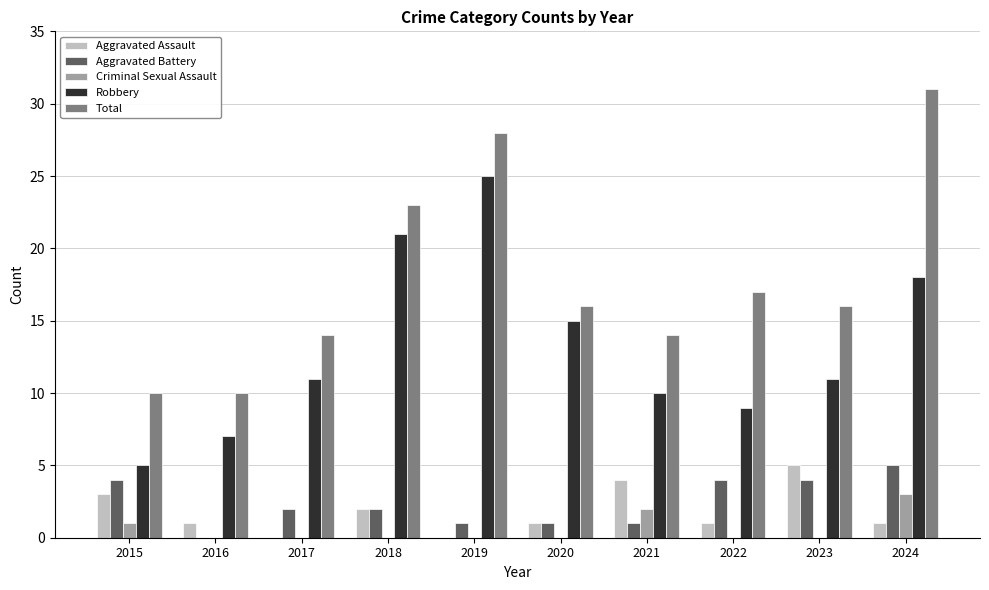

The Criminal Sexual Assault series shows 2 at 2021. True or false?

True